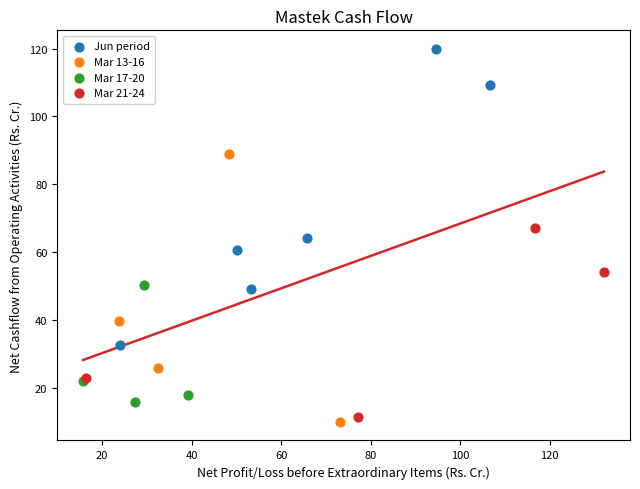

Which series contains the highest Y value?

Jun period